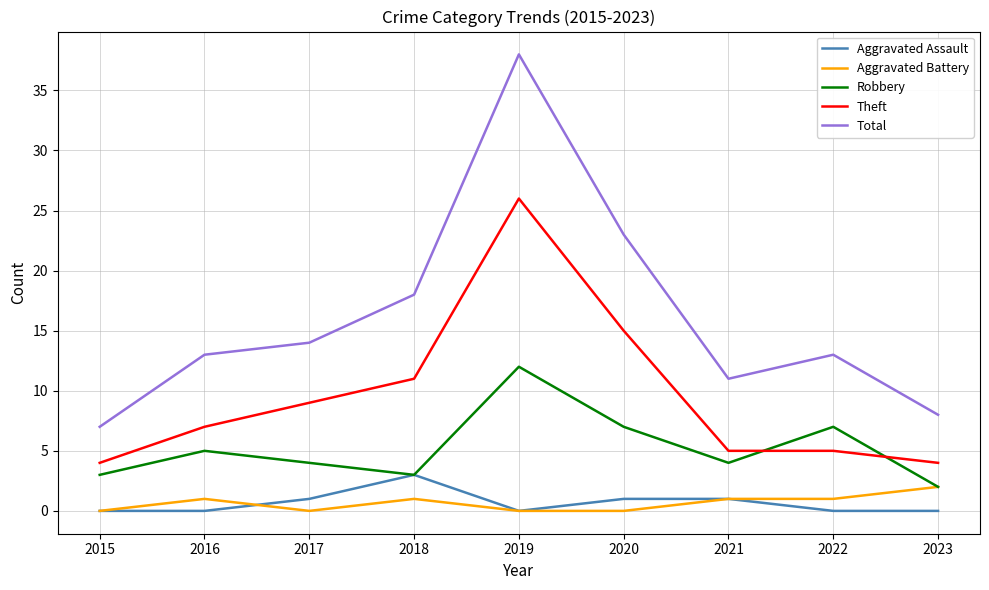

Which series has the largest total across all categories?

Total